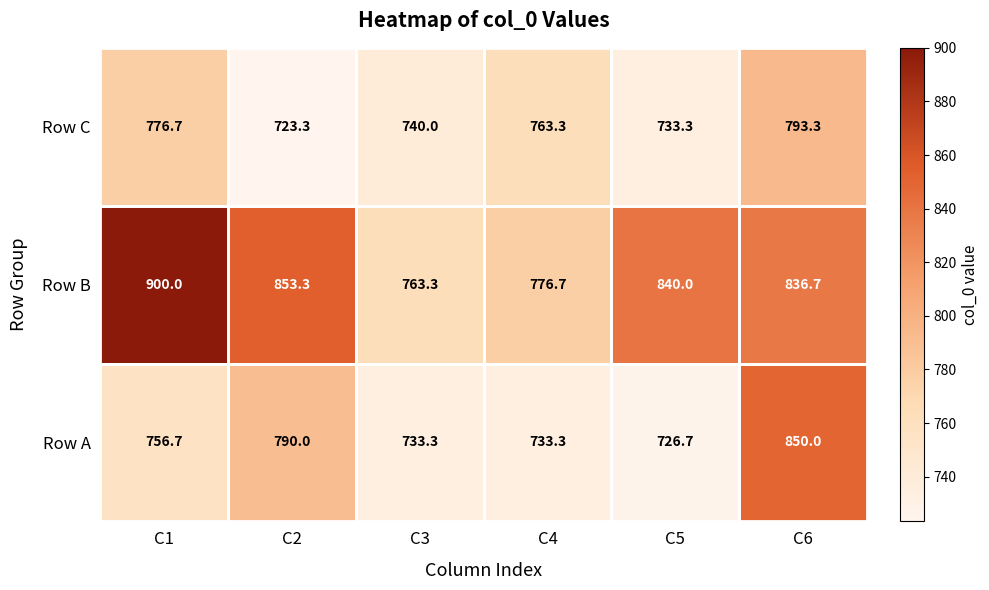

True or false: Row B has a value of 836.7 at C6.

True